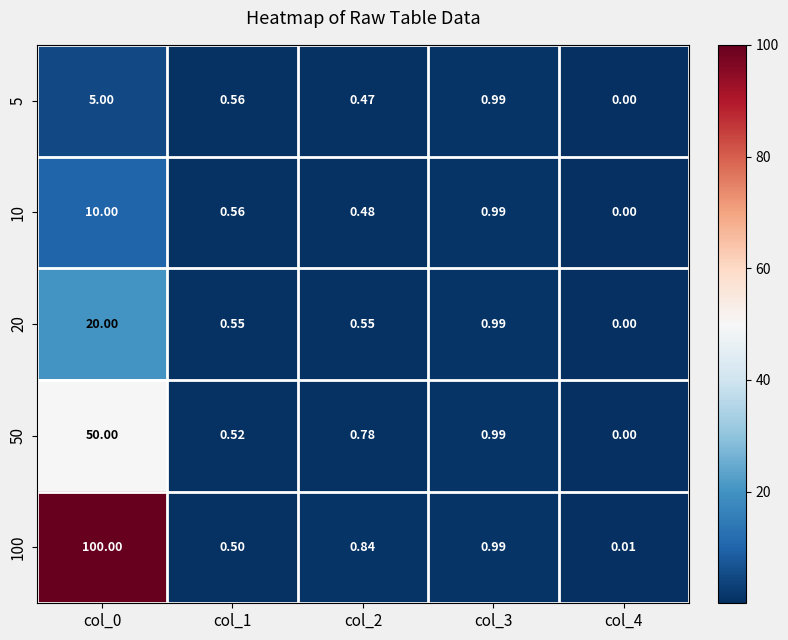

How many values in 10 are above zero?

4